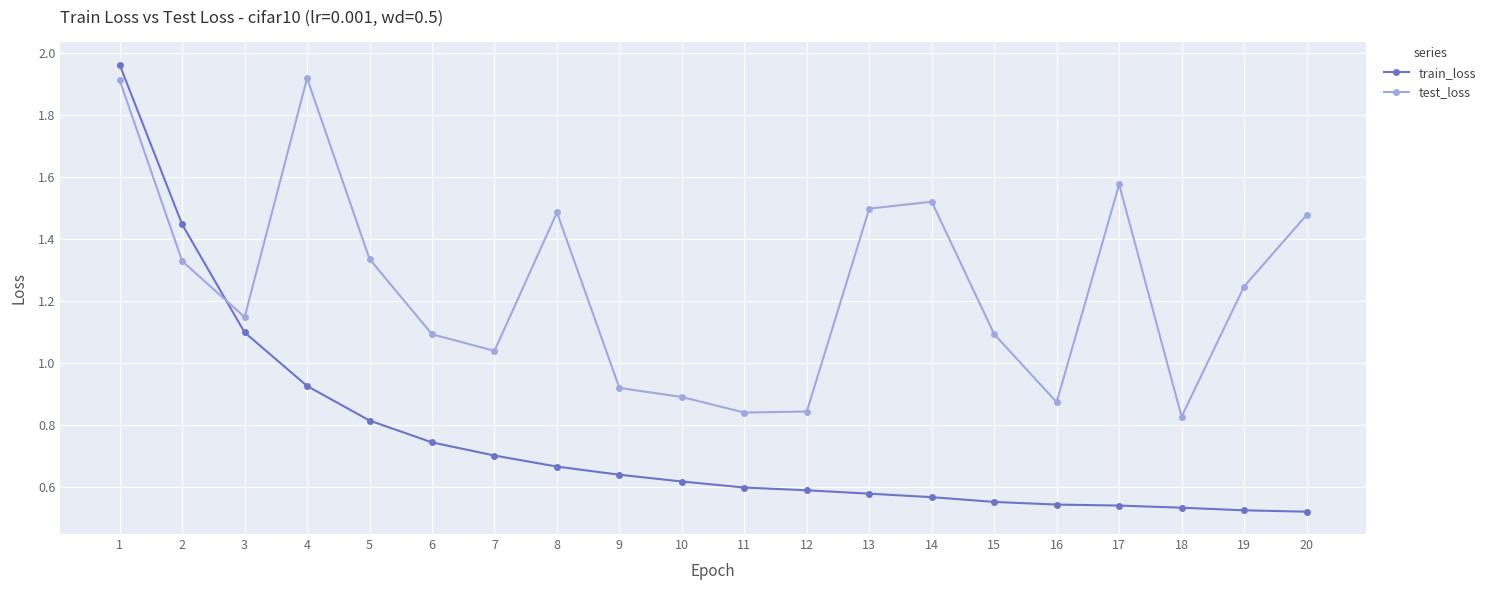

Which series has the largest total across all categories?

test_loss